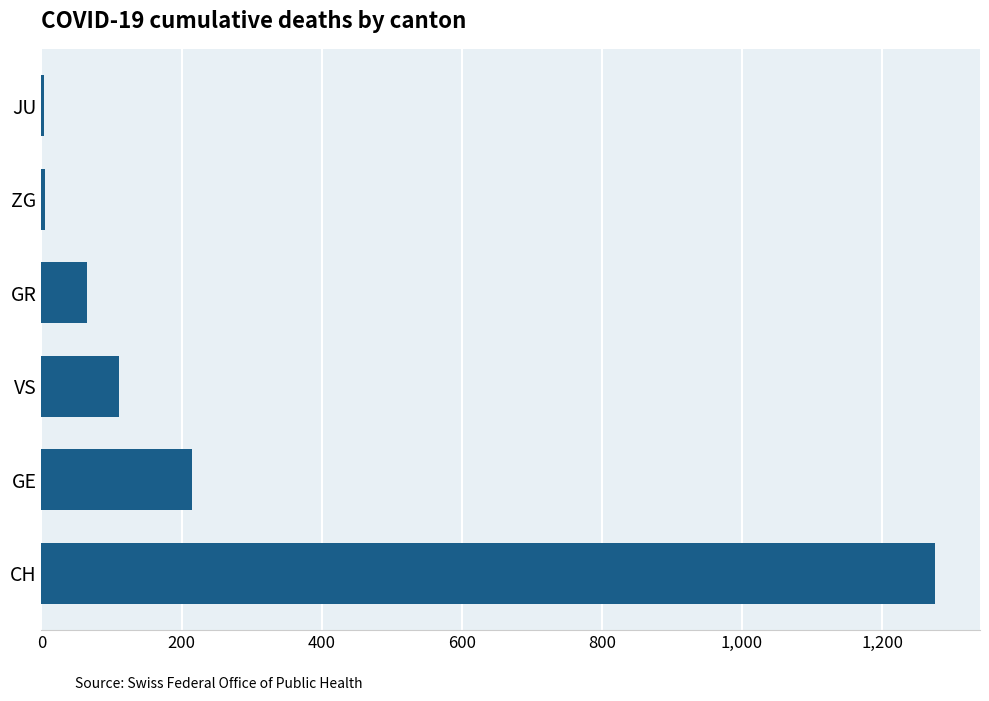

What is the change in value from VS to GR?

-45